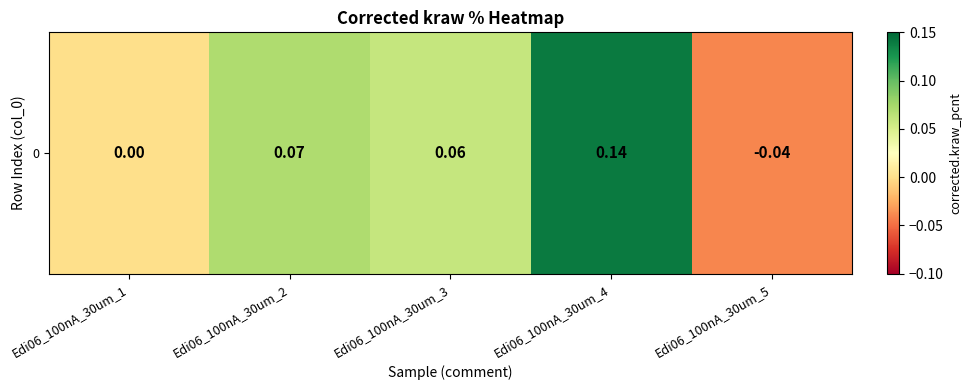

At which label is the value closest to 0?

Edi06_100nA_30um_1